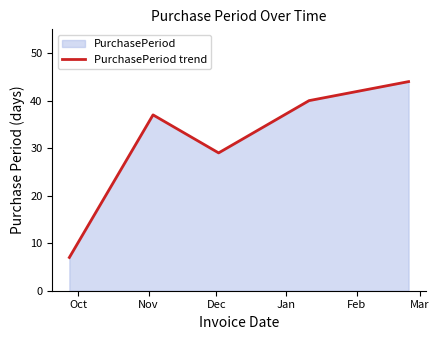

What is the minimum value shown in the chart?

7